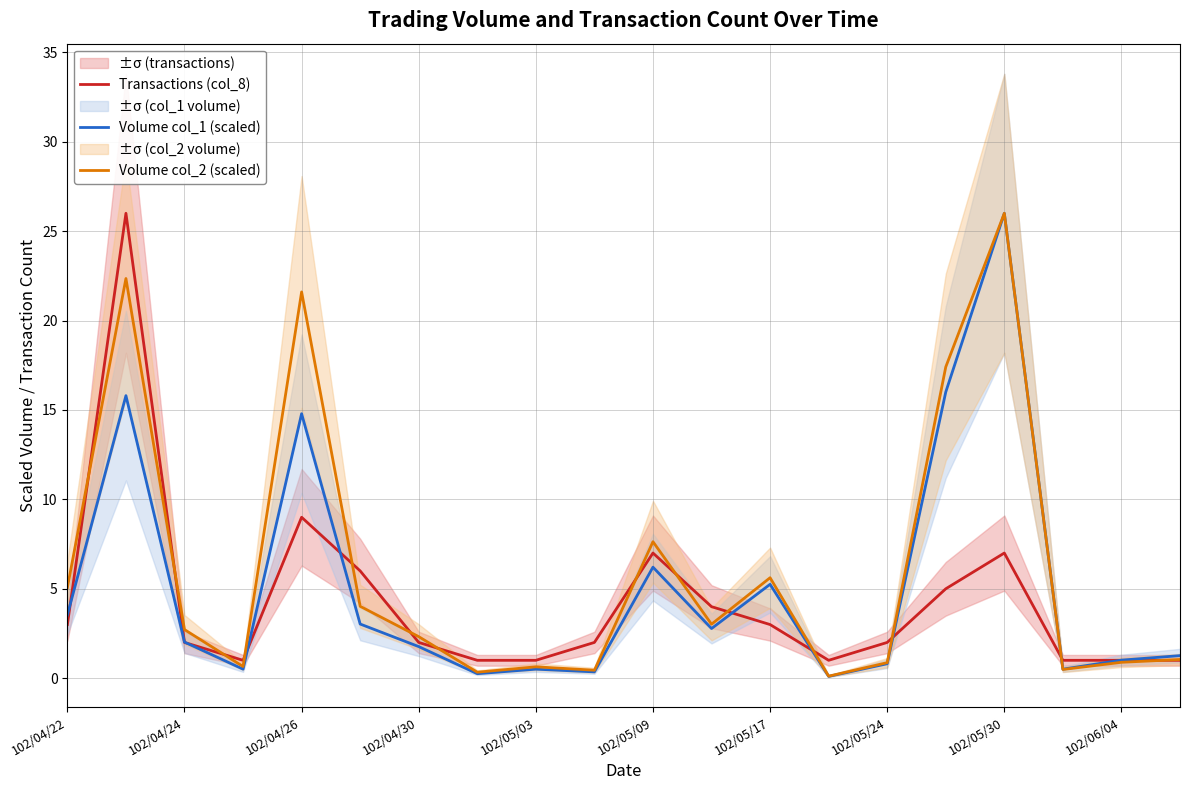

True or false: Transactions (col_8) has a value of 7.0 at 102/05/30.

True